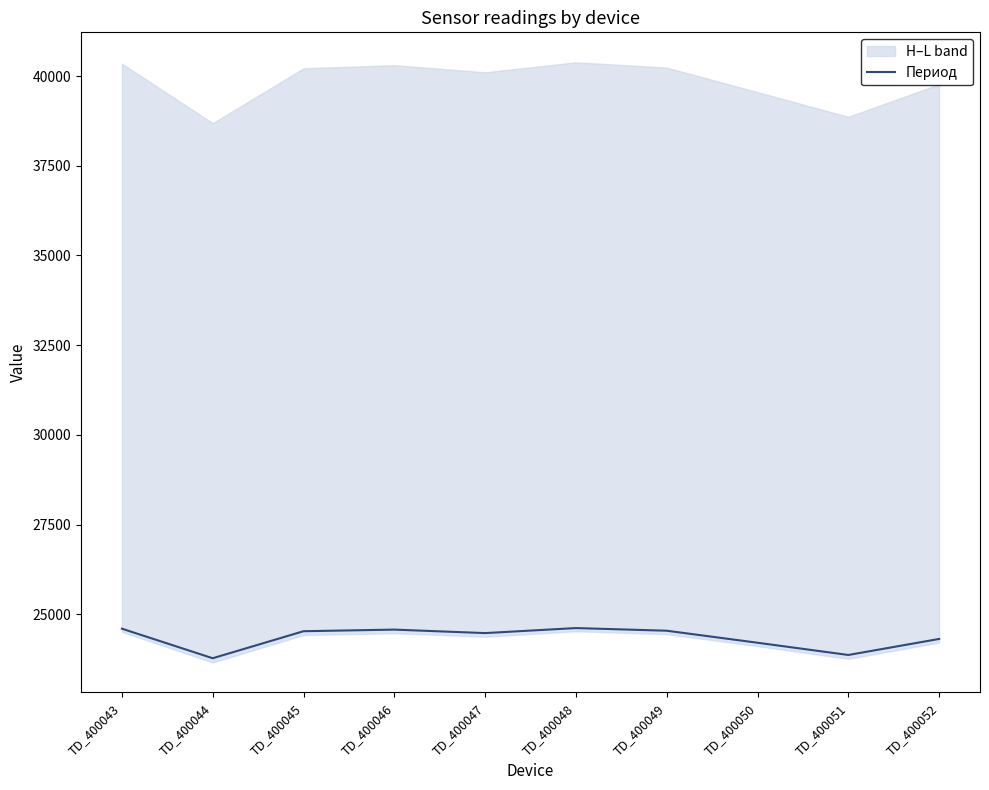

Which label corresponds to the largest value in the chart?

TD_400048